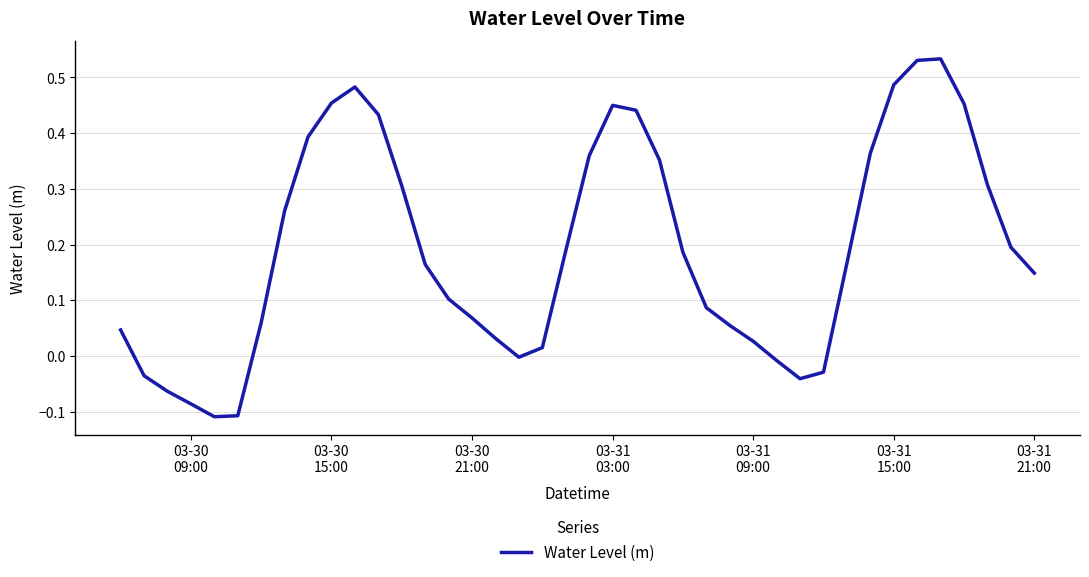

What is the difference between the maximum and minimum values?

0.6